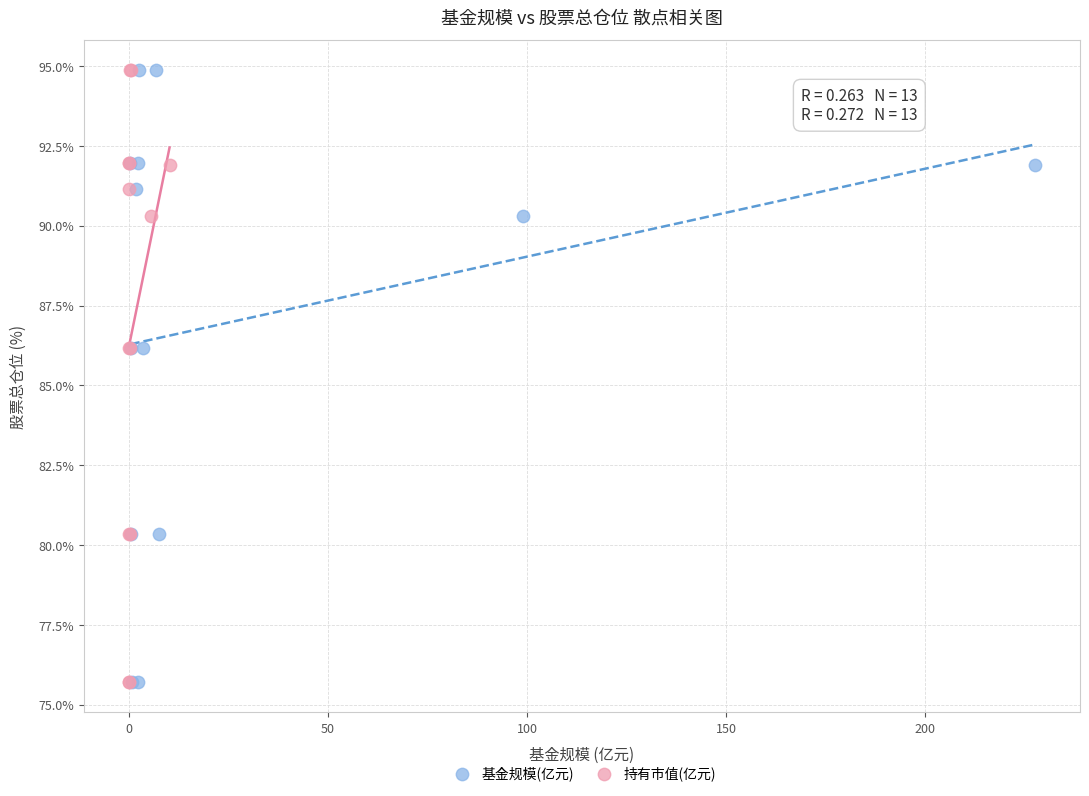

What are all the series names shown in the legend?

基金规模(亿元), 持有市值(亿元)